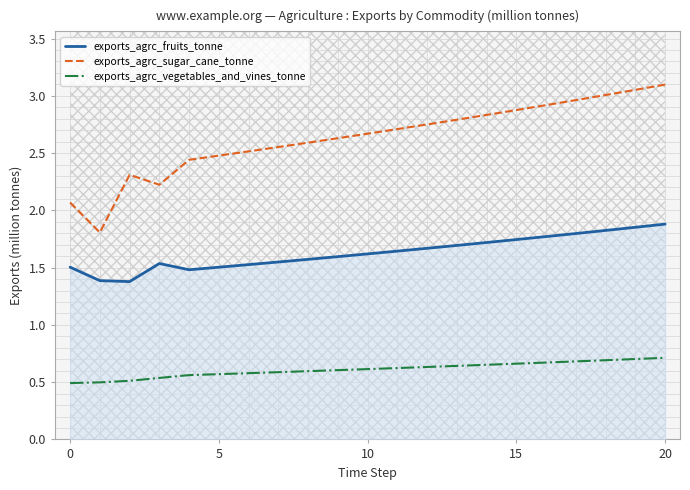

True or false: exports_agrc_fruits_tonne and exports_agrc_sugar_cane_tonne cross at least once.

False